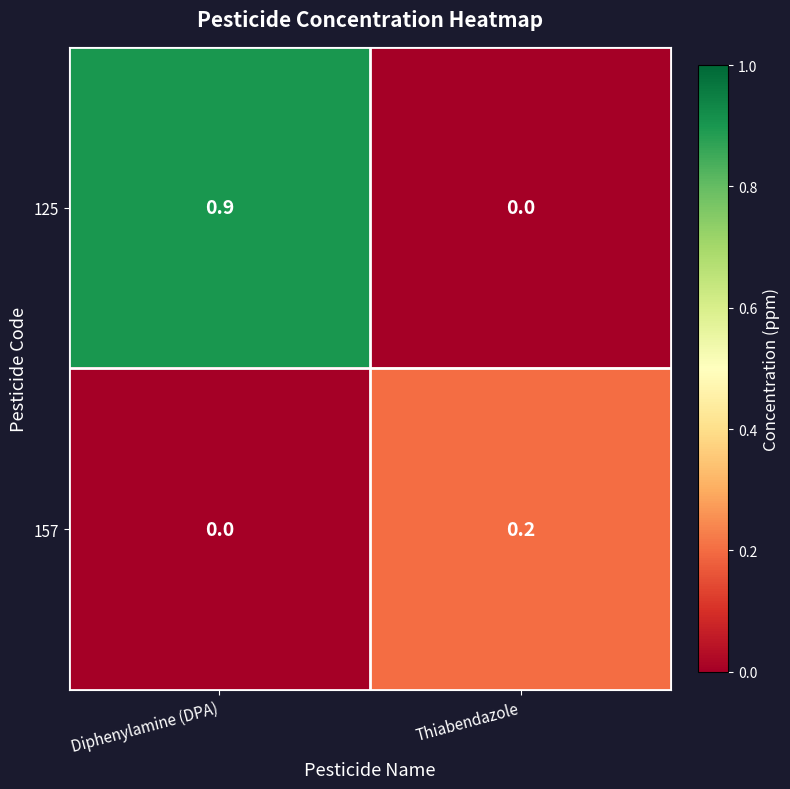

Reading left to right, transcribe all the data shown in this chart.

125: 0.9	0.0
157: 0.0	0.2